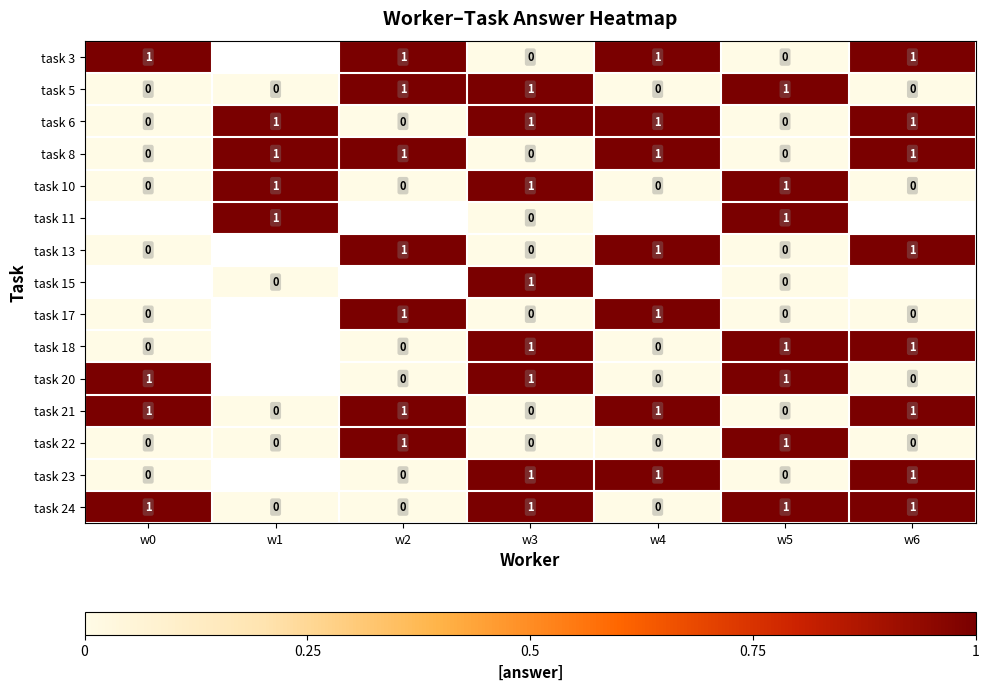

Between w6 and w4, which is larger?

w6